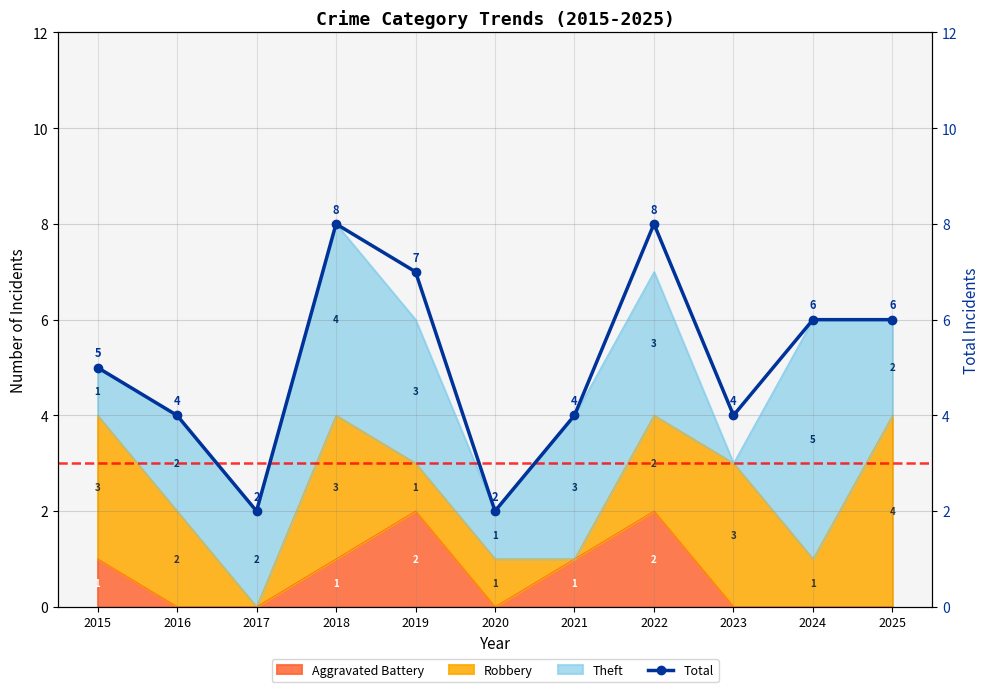

List the labels in order of value, smallest first.

2017, 2020, 2016, 2021, 2023, 2015, 2024, 2025, 2019, 2018, 2022